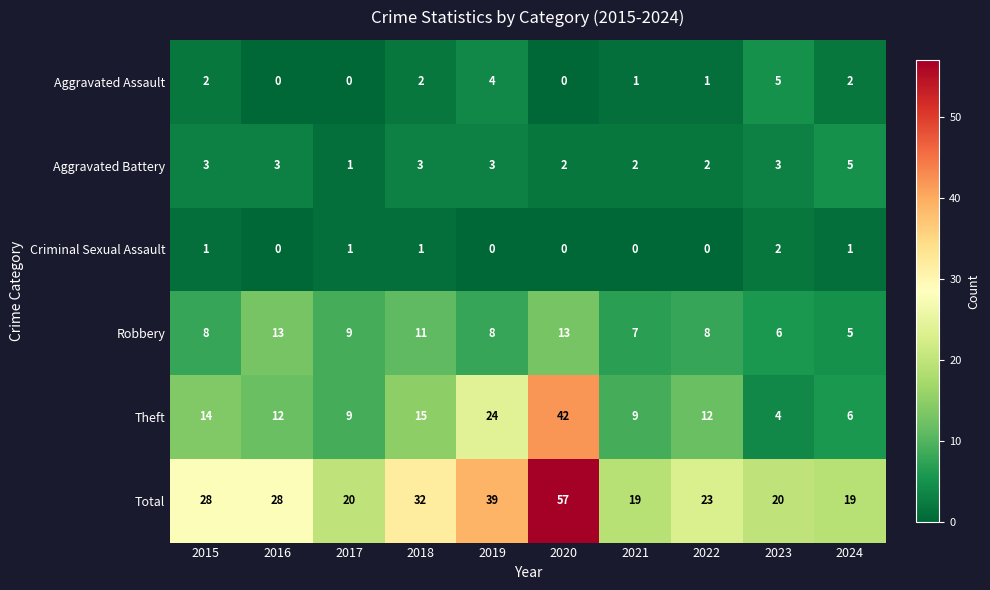

Rank the series at 2018 from lowest to highest value.

Criminal Sexual Assault, Aggravated Assault, Aggravated Battery, Robbery, Theft, Total